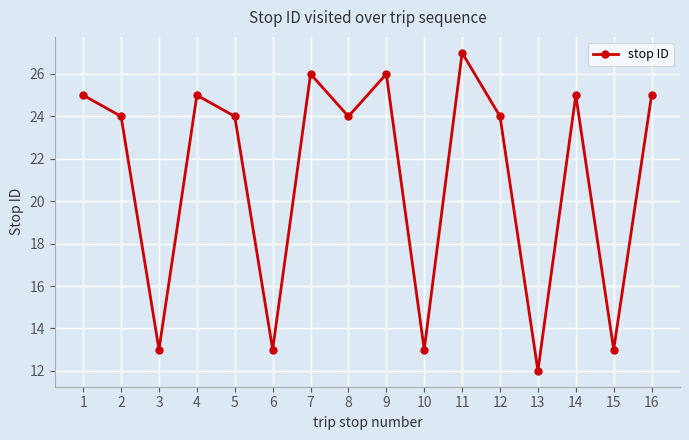

How many distinct data groups are displayed?

1